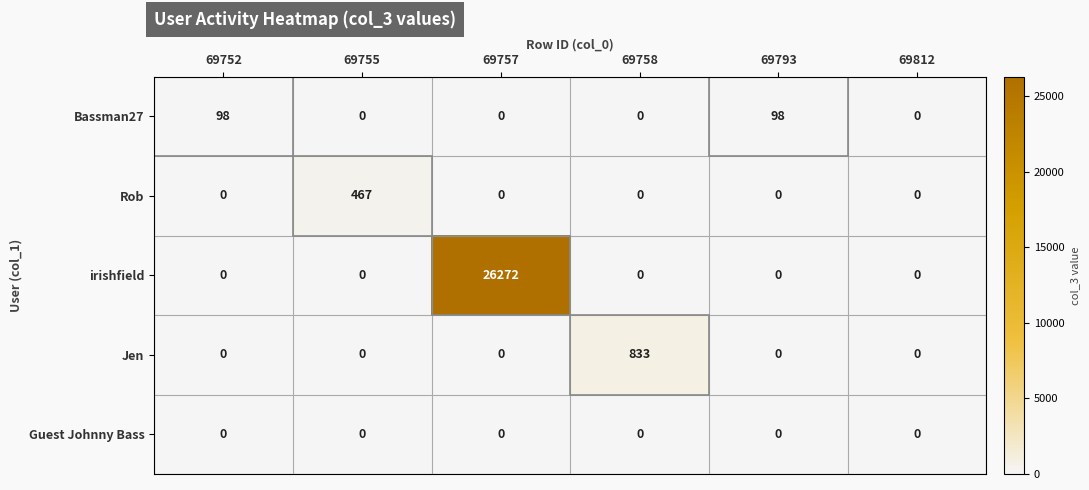

What is the greatest value displayed?

26272